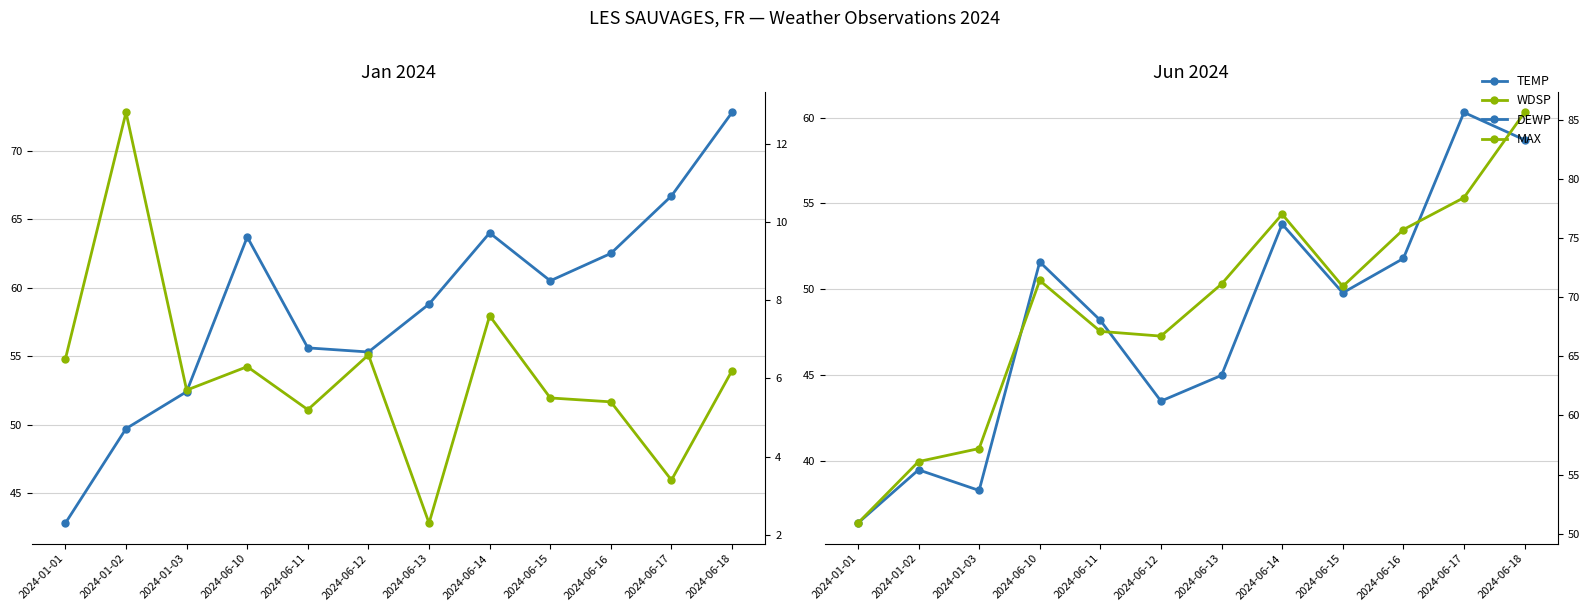

Count the number of categories in the chart.

12